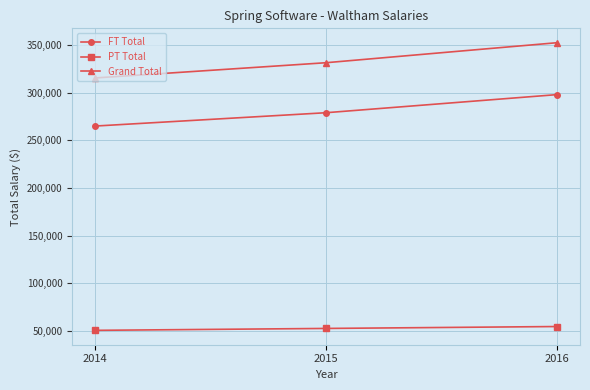

At which label is FT Total closest to 281500?

2015